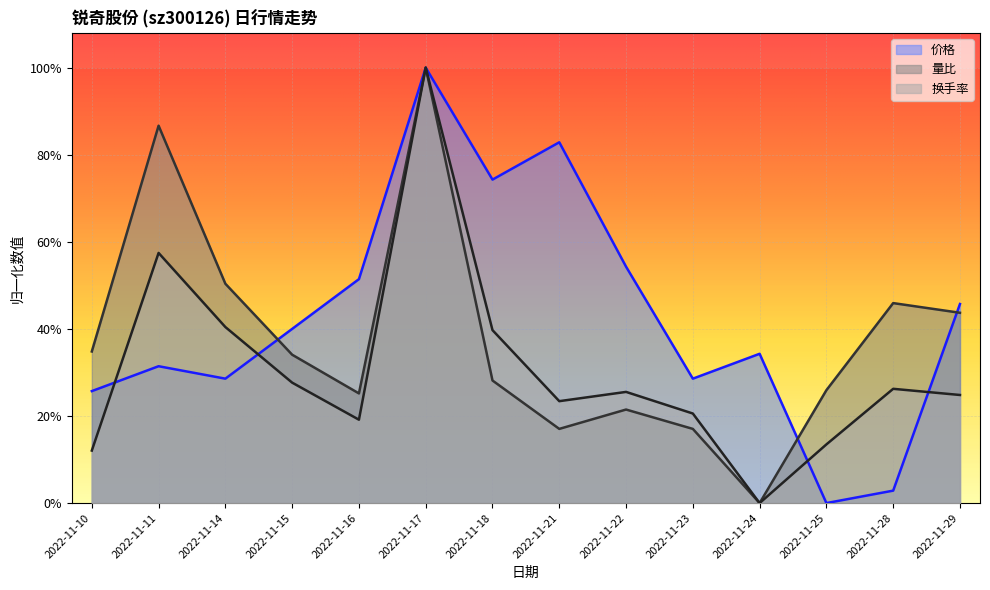

What value does the 价格 series have at 2022-11-23?

0.3